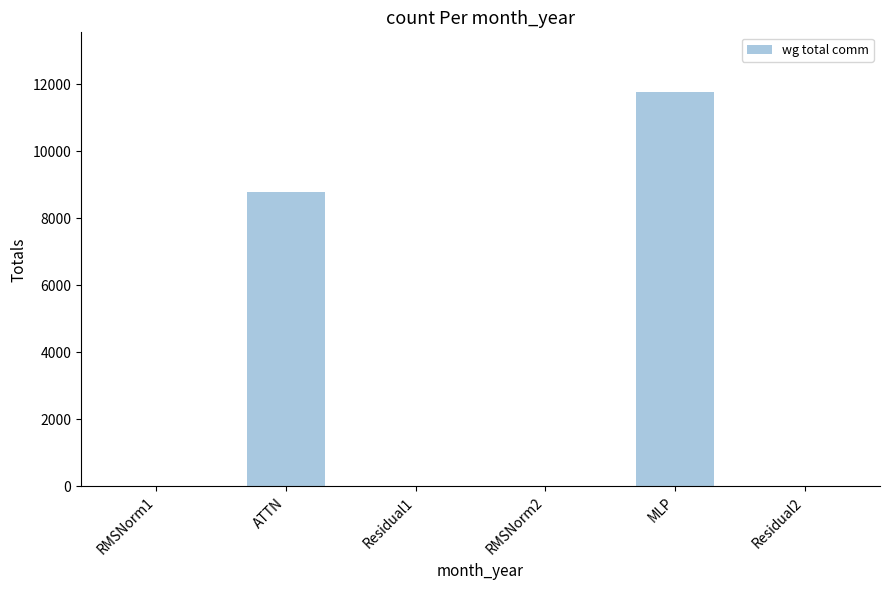

The value at ATTN is 8791.0. True or false?

True